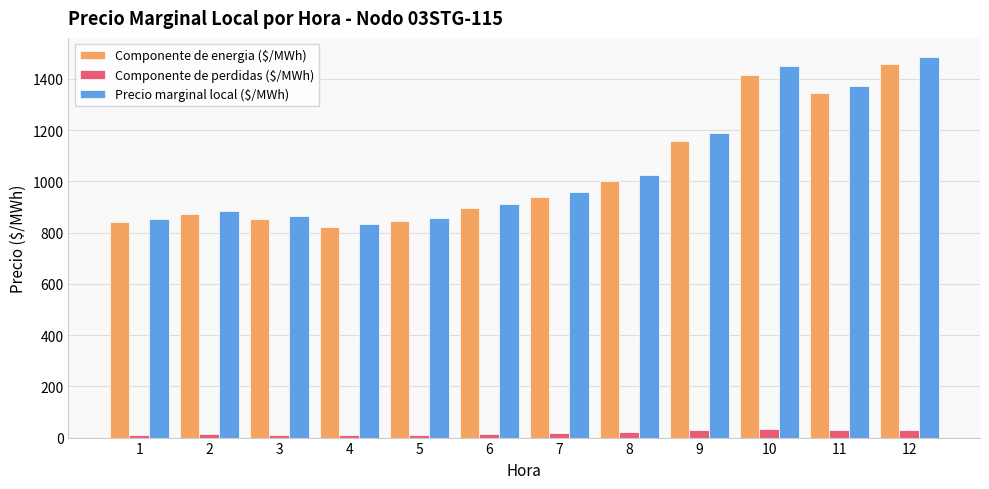

What is the difference between the maximum and minimum values in the Precio marginal local ($/MWh) series?

651.0